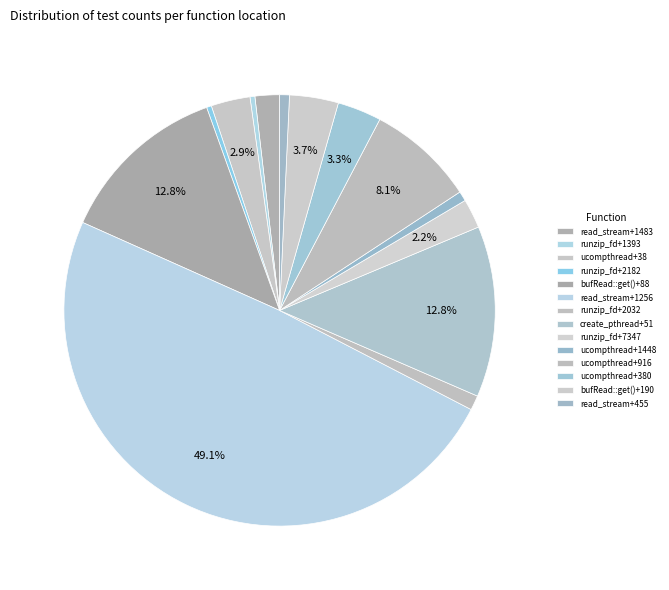

Combined, what portion of the pie is runzip_fd+2032 and ucompthread+1448?

1.8%